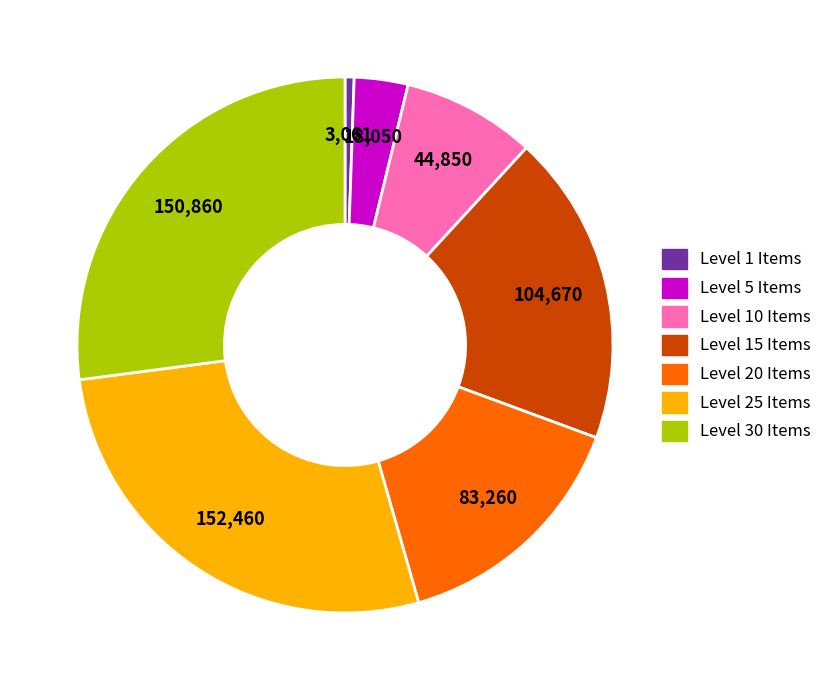

Does Level 5 Items account for over 50% of the chart?

No